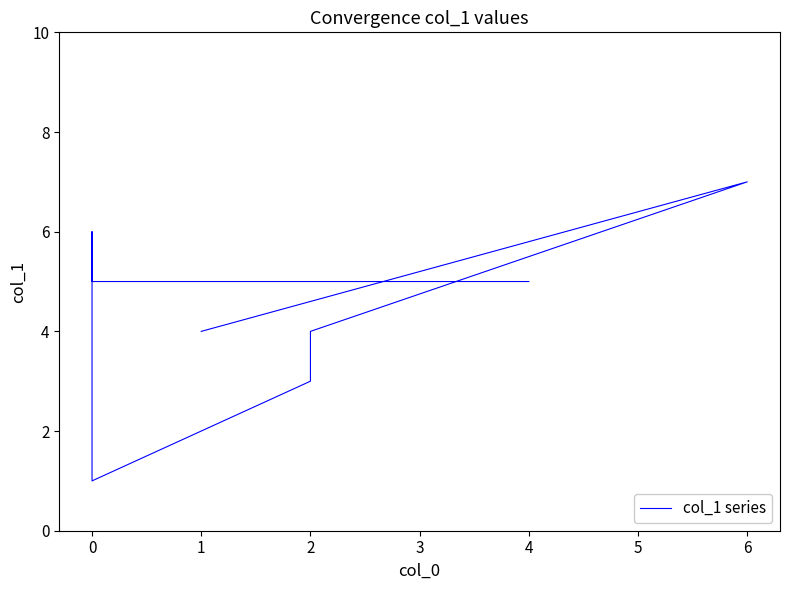

The value at 2 is 4. True or false?

True